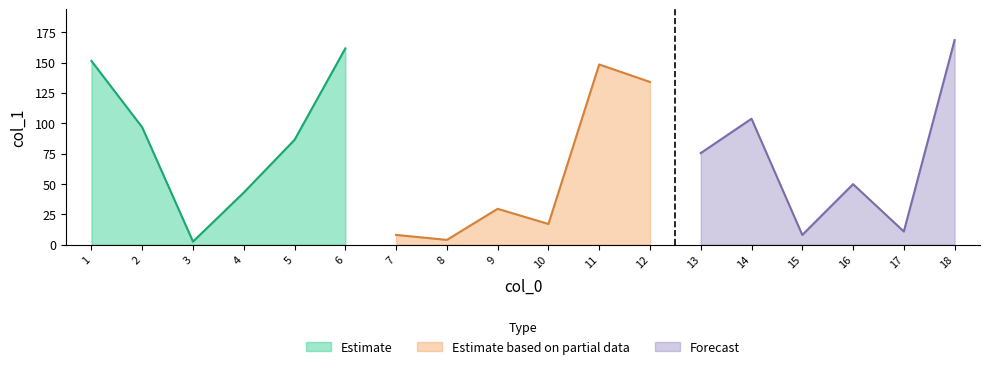

What is the minimum value shown in the chart?

2.5